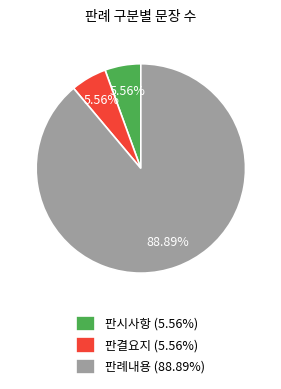

Which category accounts for the majority?

판례내용